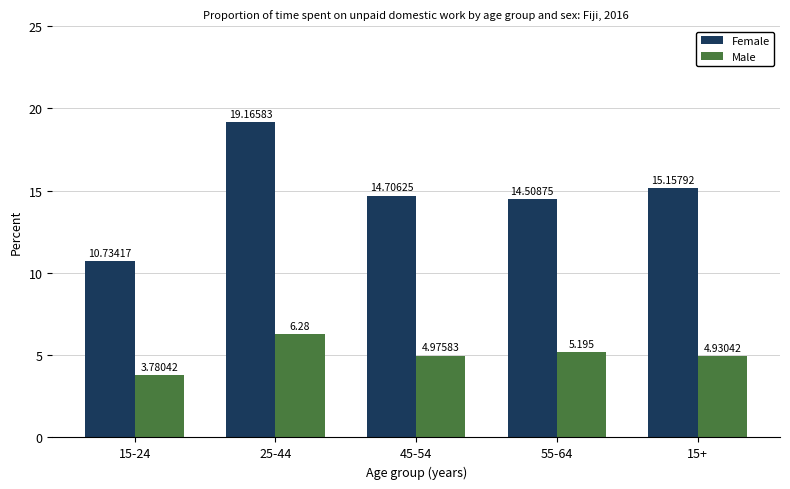

What position from the right is 45-54?

3